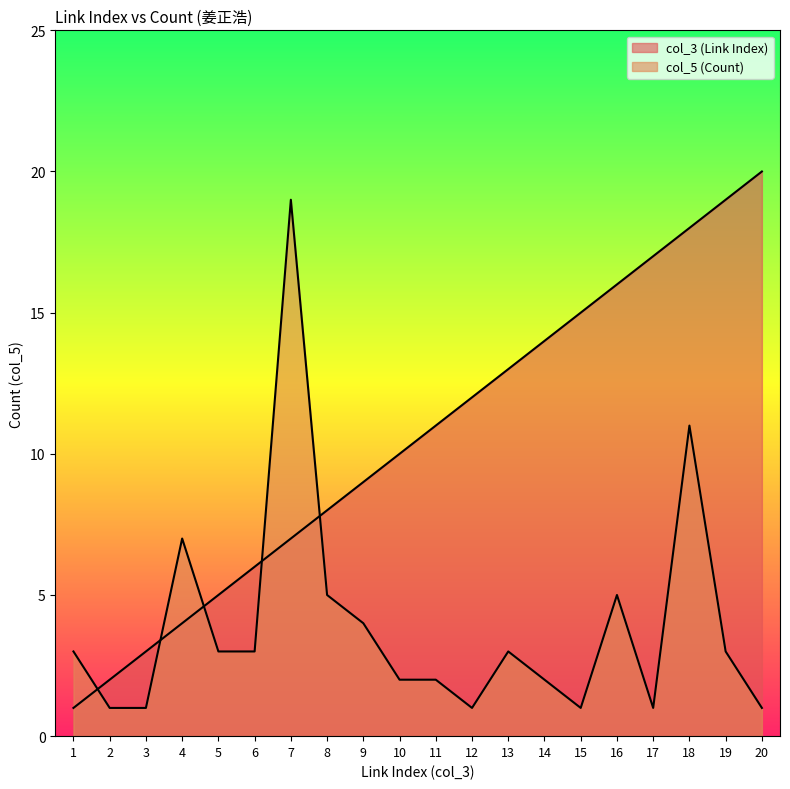

What is the difference between the second highest and minimum values in the col_3 (Link Index) series?

18